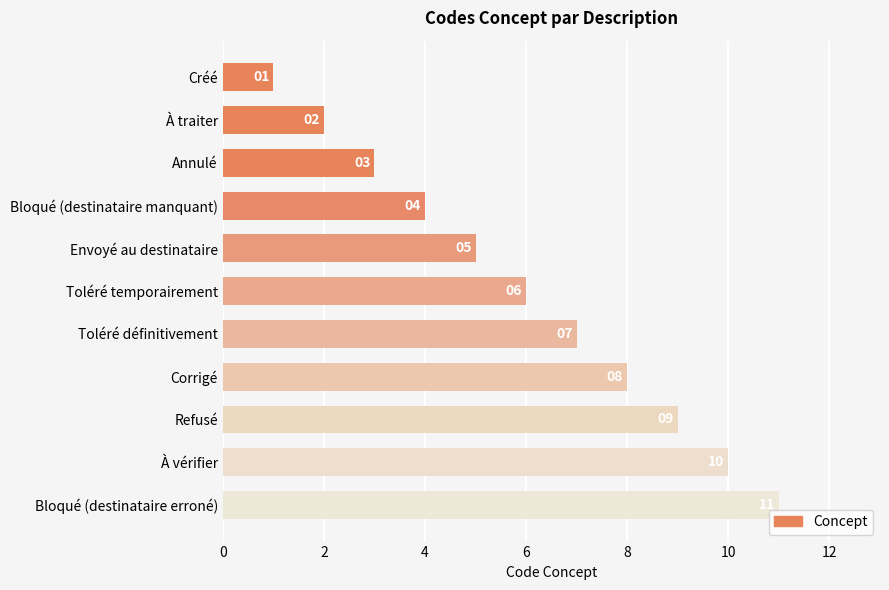

What is the difference between the maximum and minimum values?

10